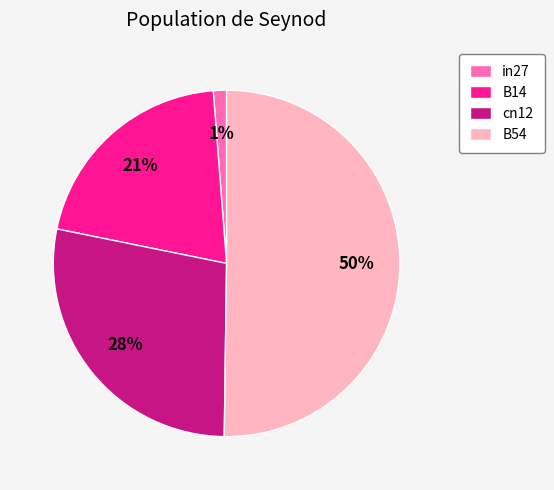

To the nearest percent, what is the difference between the largest and smallest slice percentages?

49%